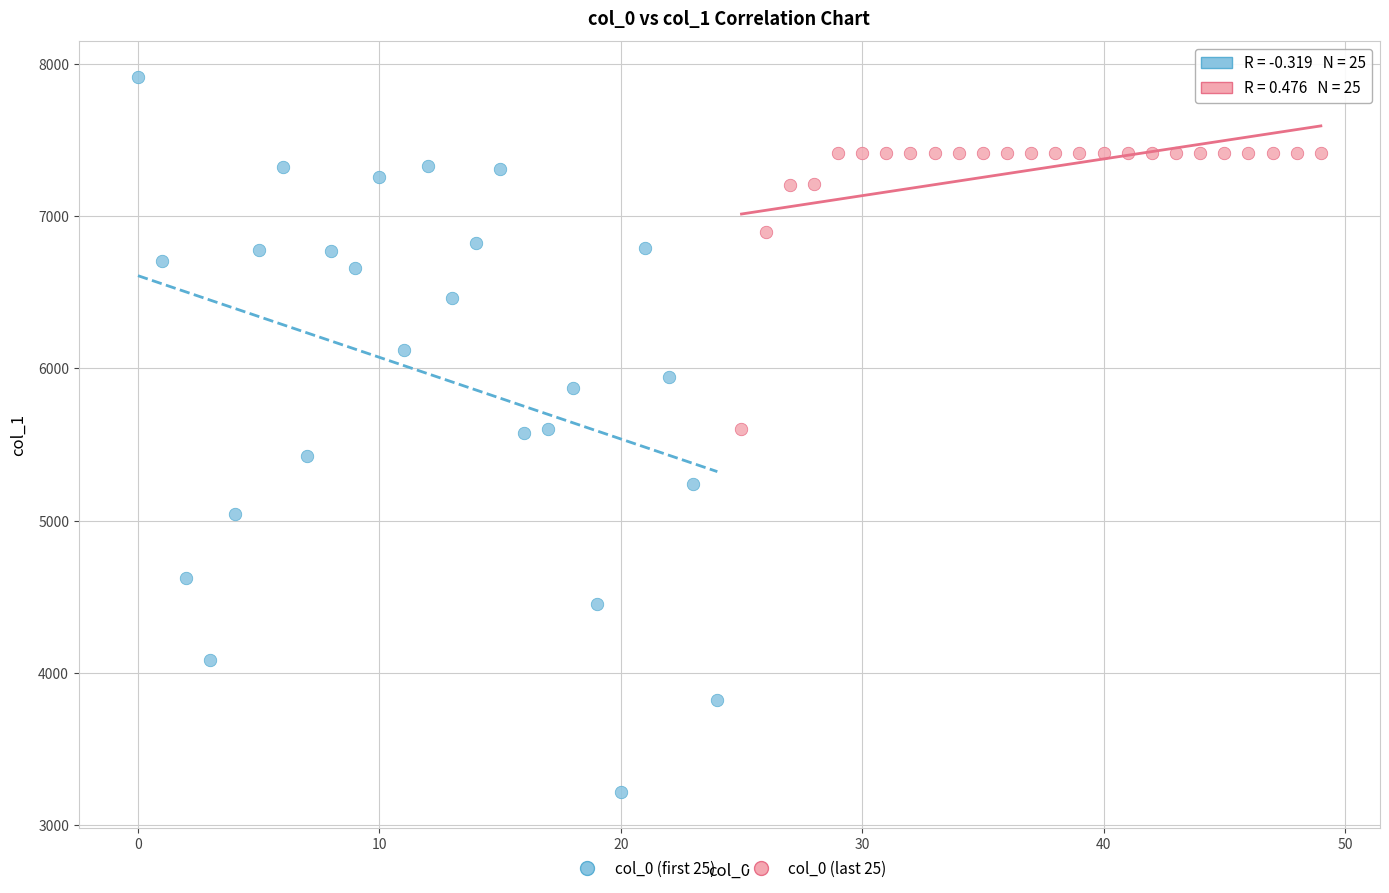

Which series contains the lowest Y value?

col_0 (first 25)